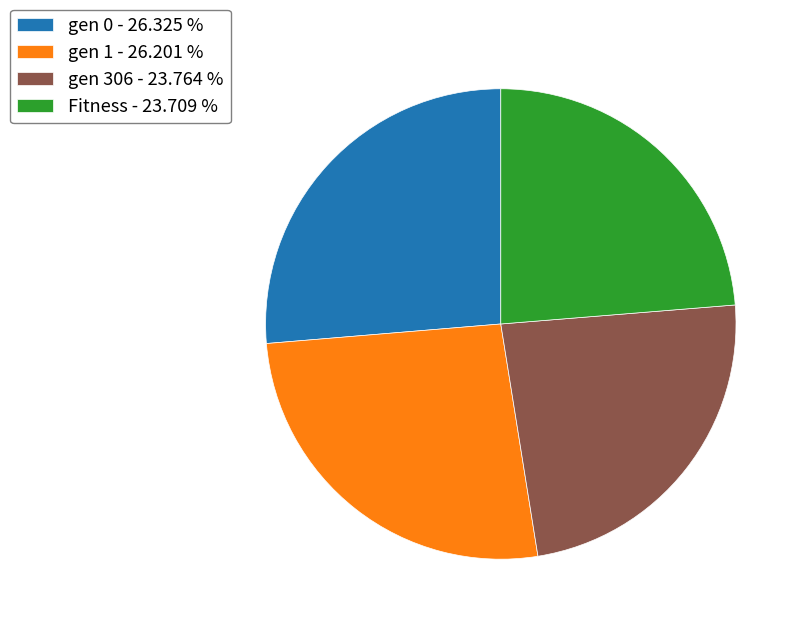

Approximately how many times larger is the value at gen 1 - 26.201 % compared to gen 0 - 26.325 %?

1.0